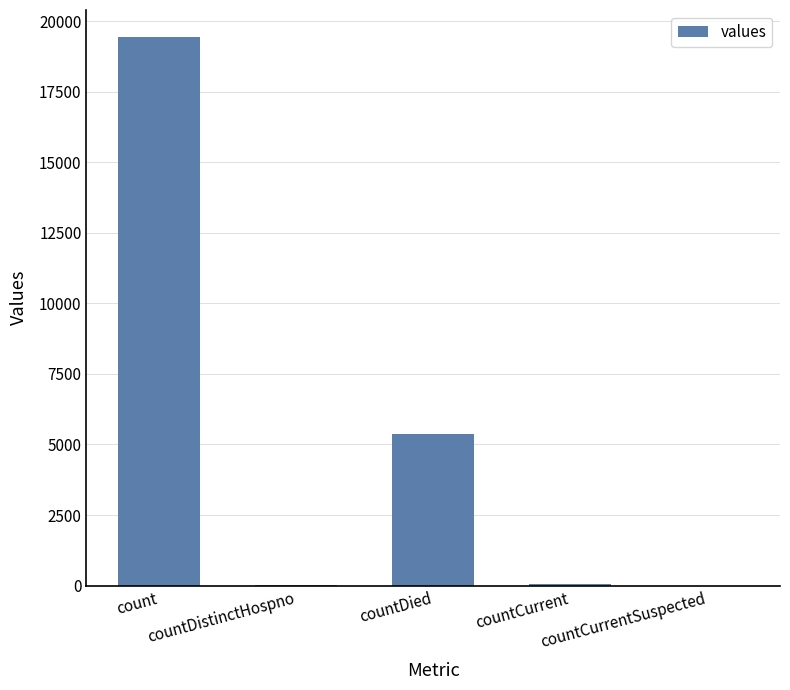

Is it true that the value at countCurrentSuspected is 6639?

False